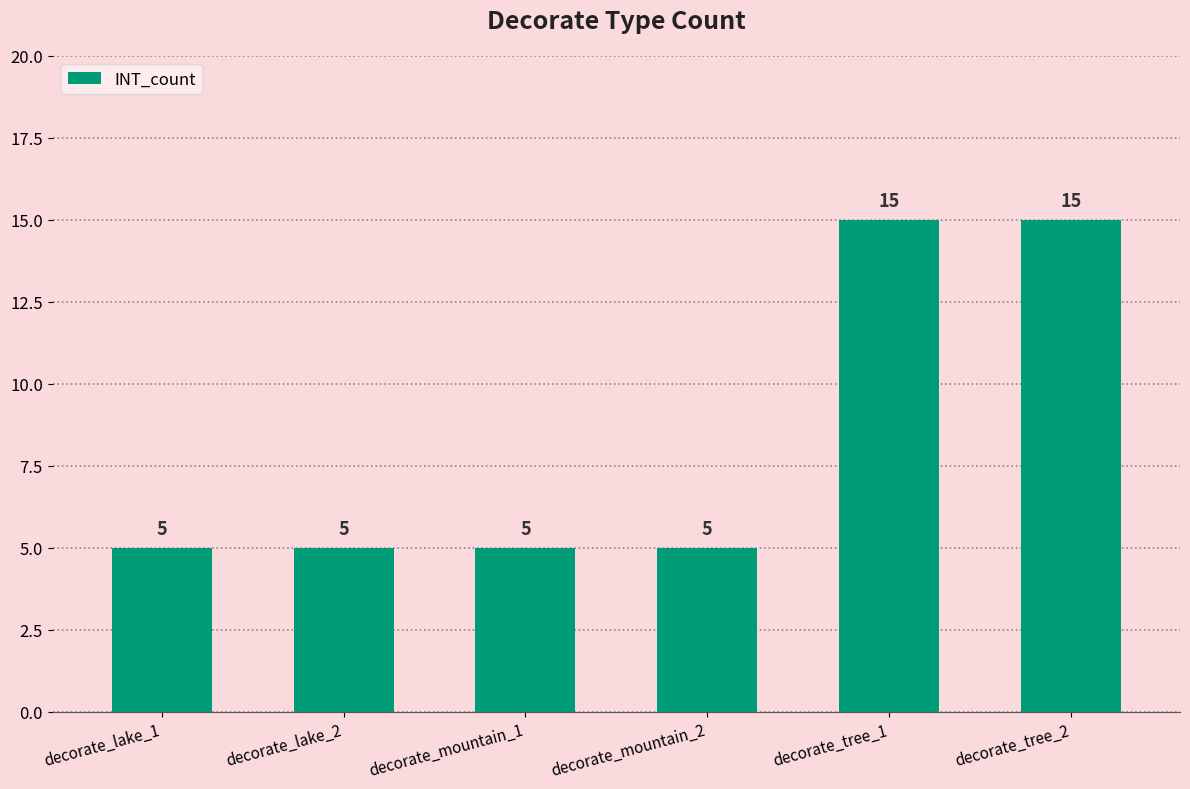

Read the value at decorate_lake_1, to the nearest 5.

5